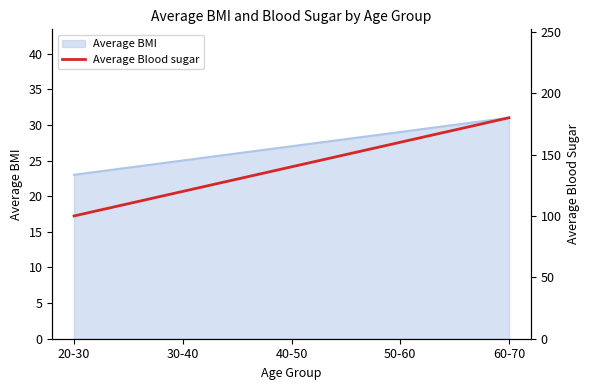

Is it true that Average BMI equals 6 at 20-30?

False